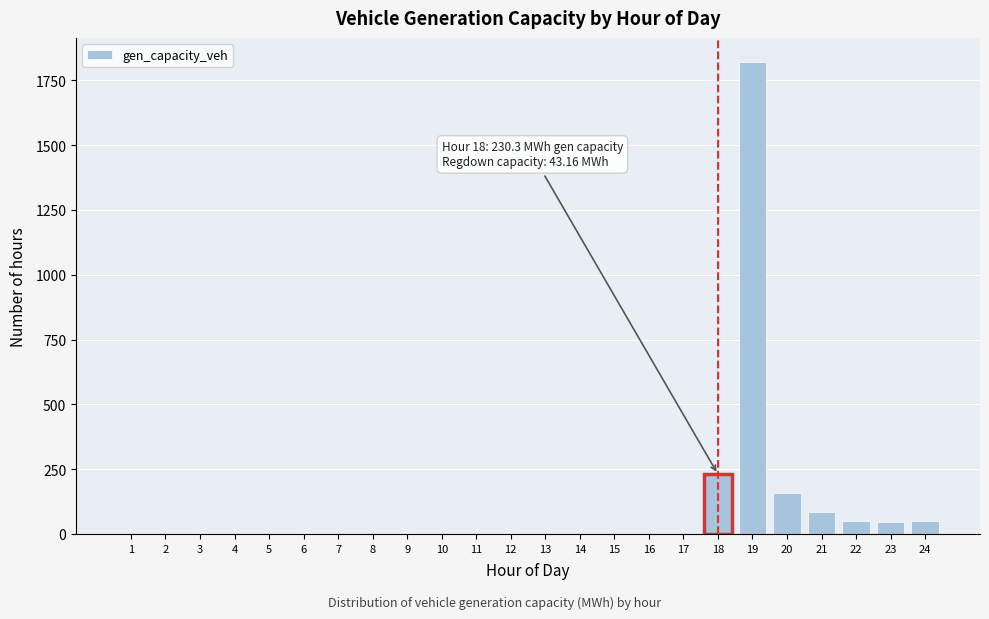

What is the sum of all values?

2445.4